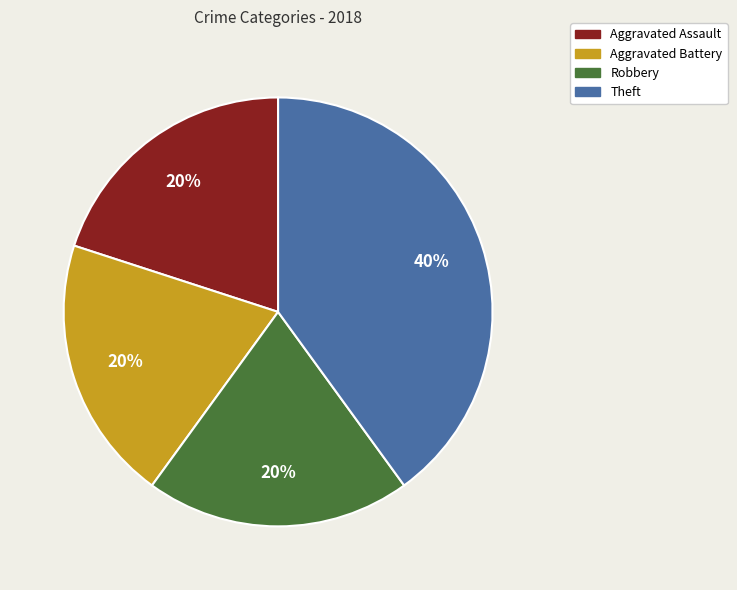

Which slice is the largest?

Theft